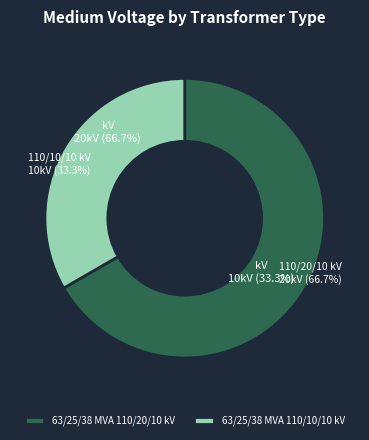

To the nearest percent, what is the difference between the 63/25/38 MVA 110/10/10 kV and 63/25/38 MVA 110/20/10 kV slice percentages?

33%